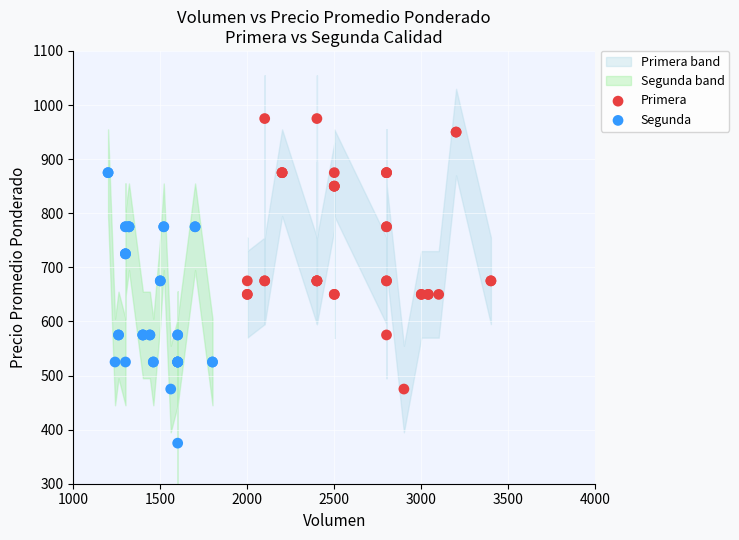

Which series contains the highest Y value?

Primera